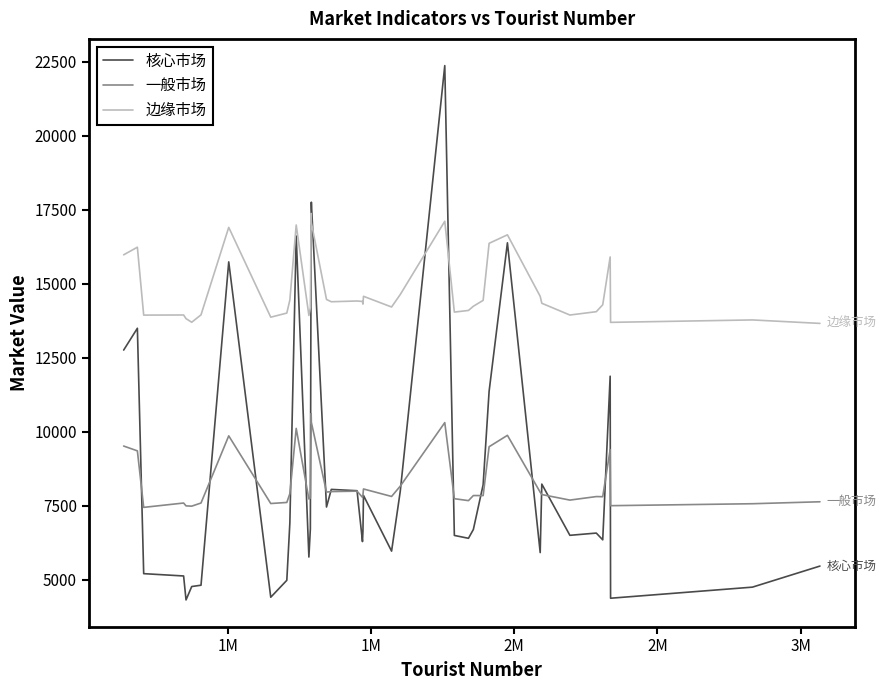

What is the smallest value displayed?

4322.7